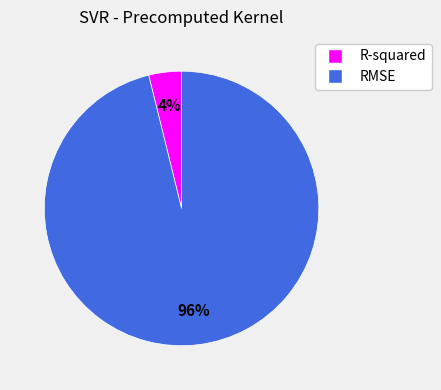

To the nearest percent, what percentage of the pie is RMSE?

96%